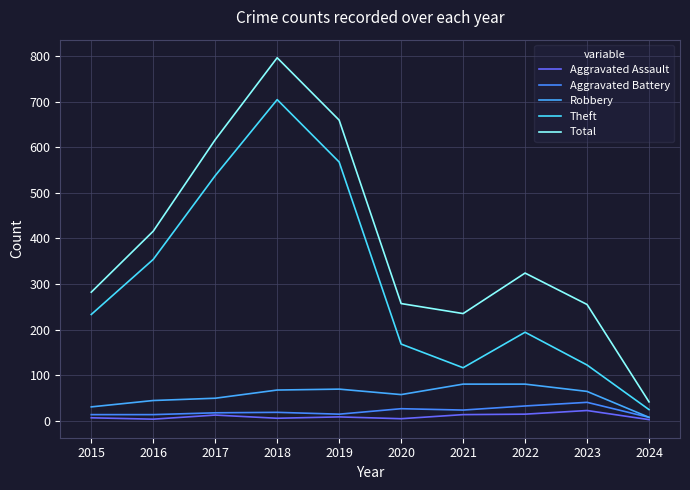

Does the chart display data point markers on the line(s)?

No